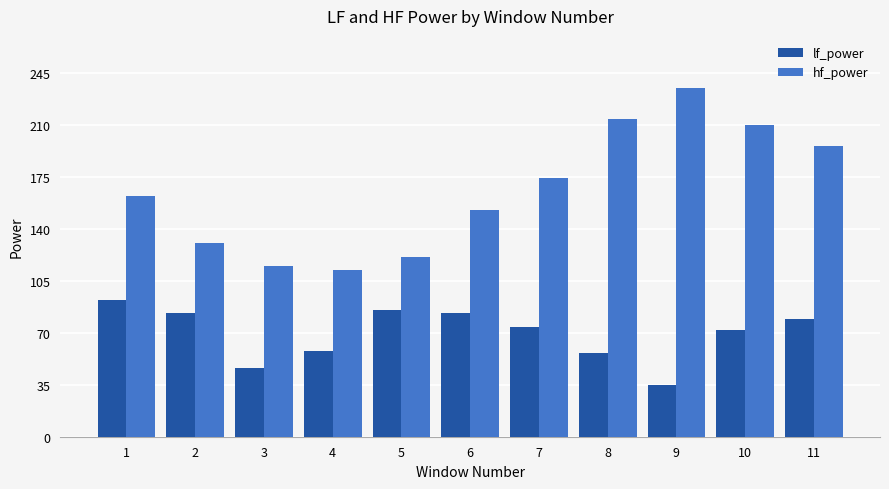

Where is lf_power nearest to the value 63?

4